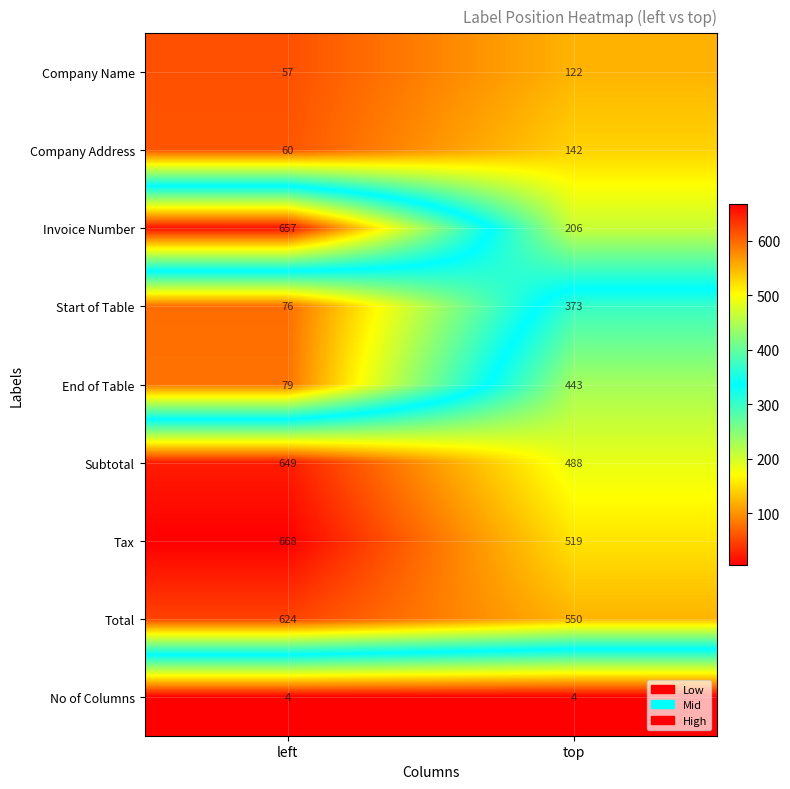

At left, list the series in order from largest to smallest.

Tax, Invoice Number, Subtotal, Total, End of Table, Start of Table, Company Address, Company Name, No of Columns